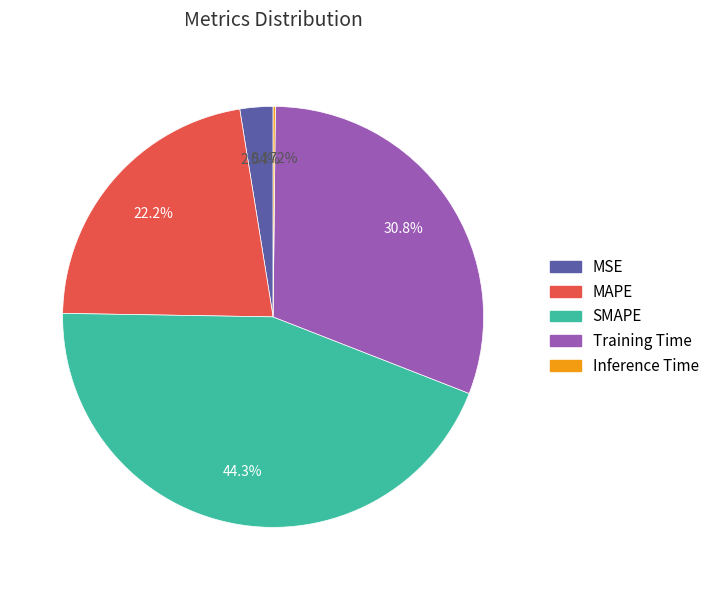

Is there any slice that represents more than half of the pie?

No